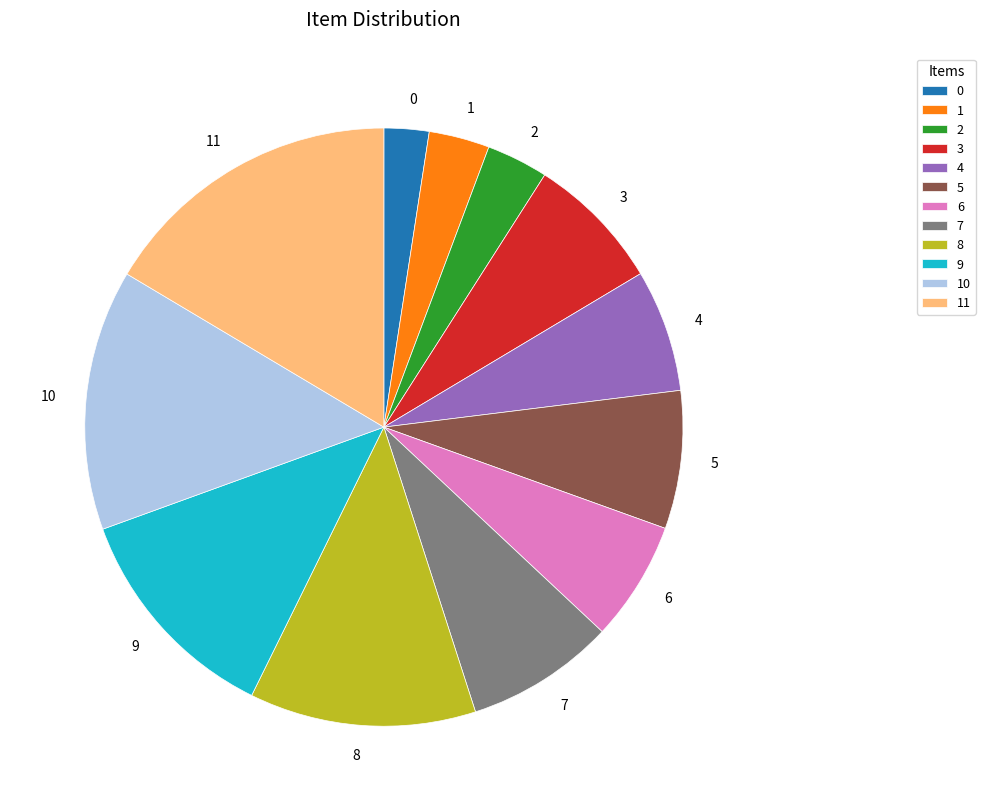

Is it true that 3 is 7% of the pie?

True